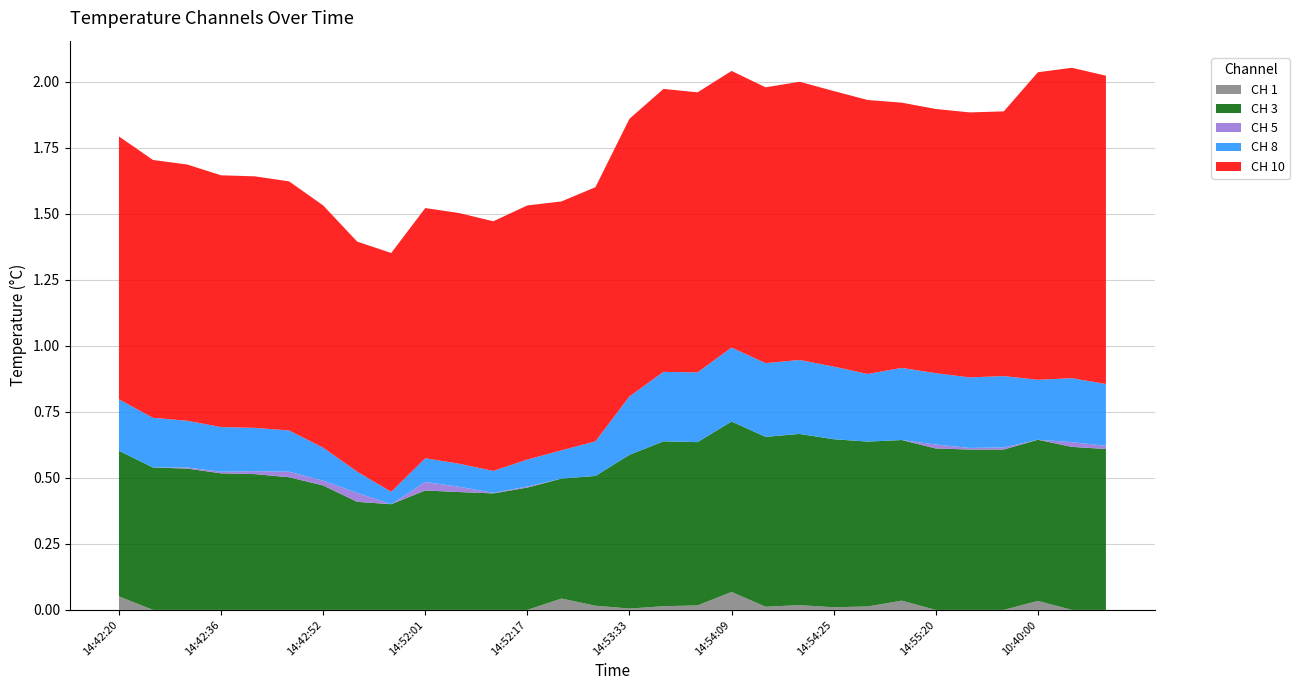

The value of CH 1 at 14:53:33 is 0.0. True or false?

True